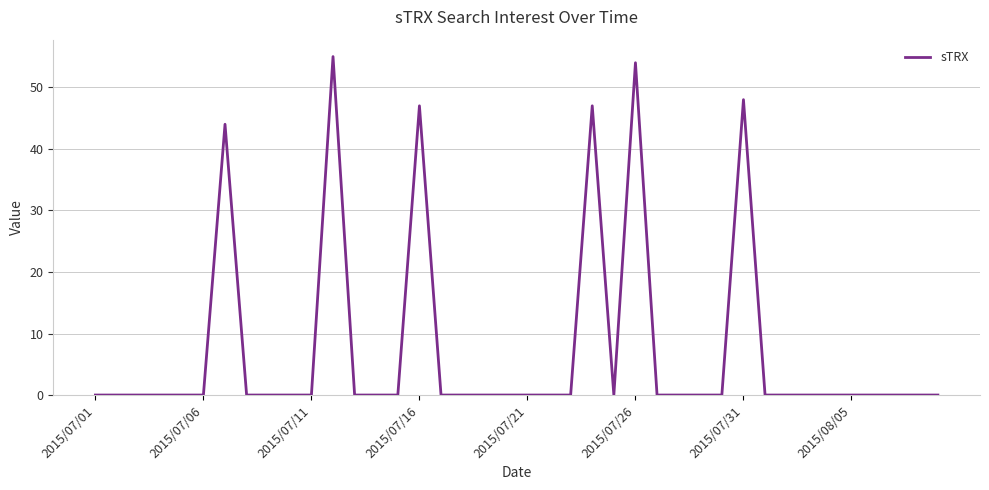

Reading left to right, extract all data points from this chart.

0	0	0	0	0	0	44	0	0	0	0	55	0	0	0	47	0	0	0	0	0	0	0	47	0	54	0	0	0	0	48	0	0	0	0	0	0	0	0	0